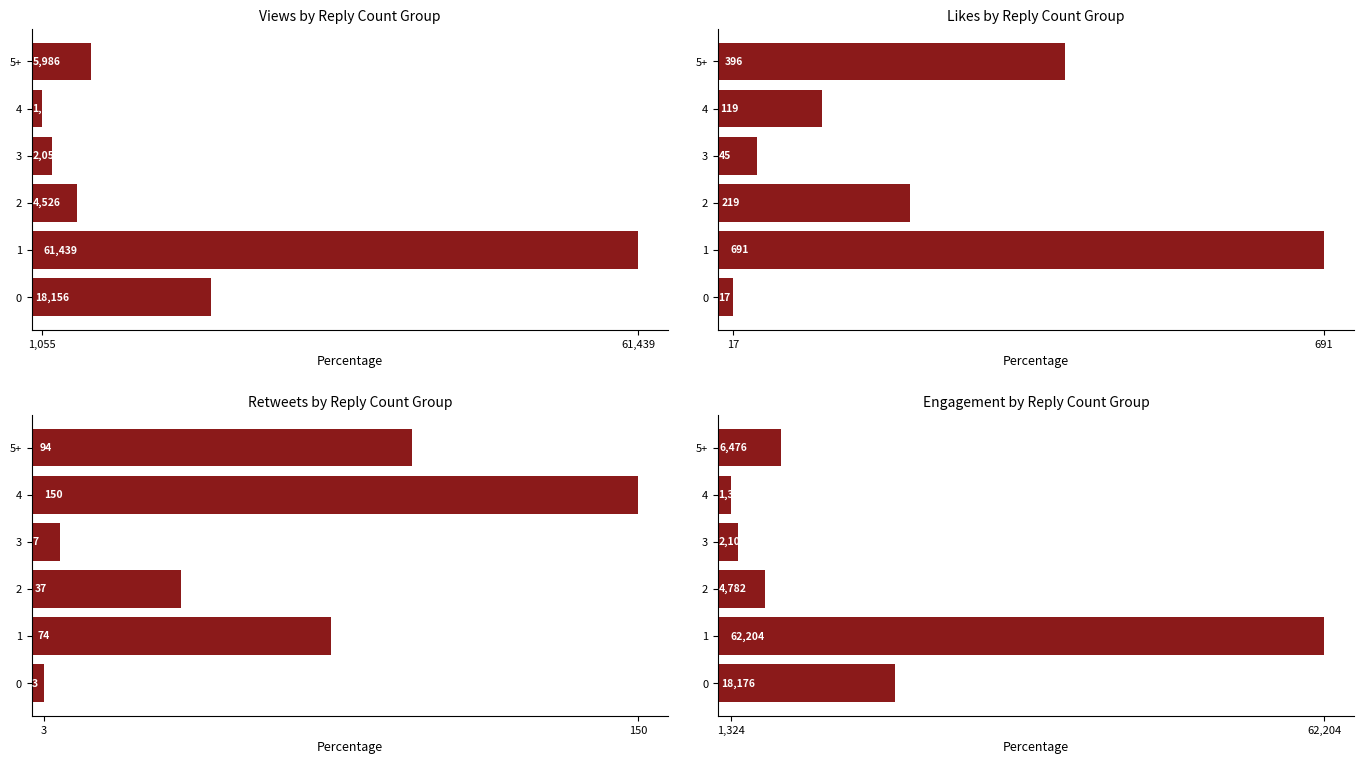

What is the spread (max minus min) of values at 3?

2095